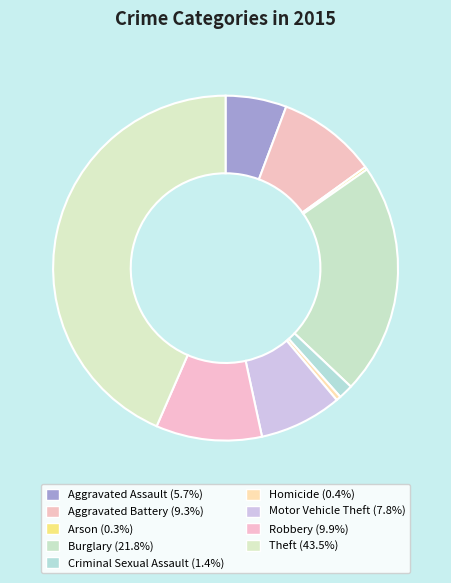

What percentage is the Theft slice, to the nearest percent?

43%